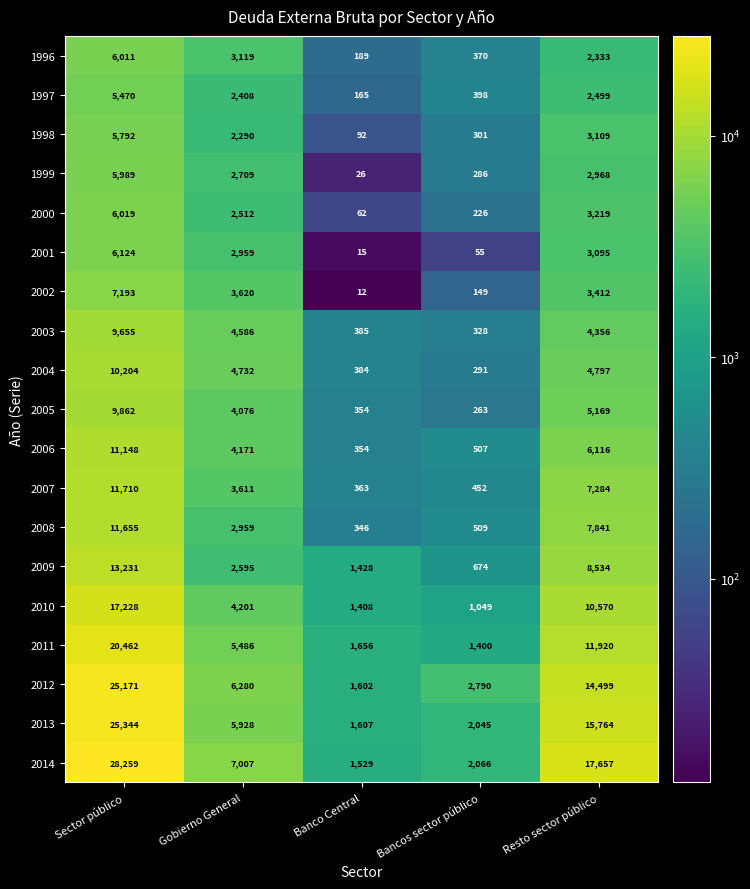

The 1996 series shows 6011 at Sector público. True or false?

True